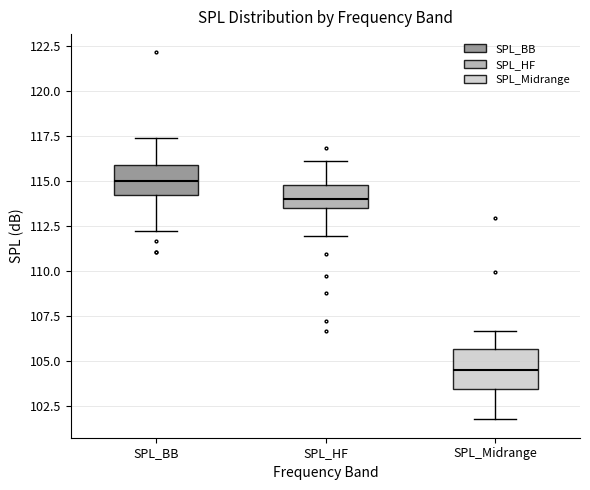

Where is the lower edge of the box for SPL_HF on the y-axis? The values are not printed on the chart, so give them approximately, as read against the axis.

113.5